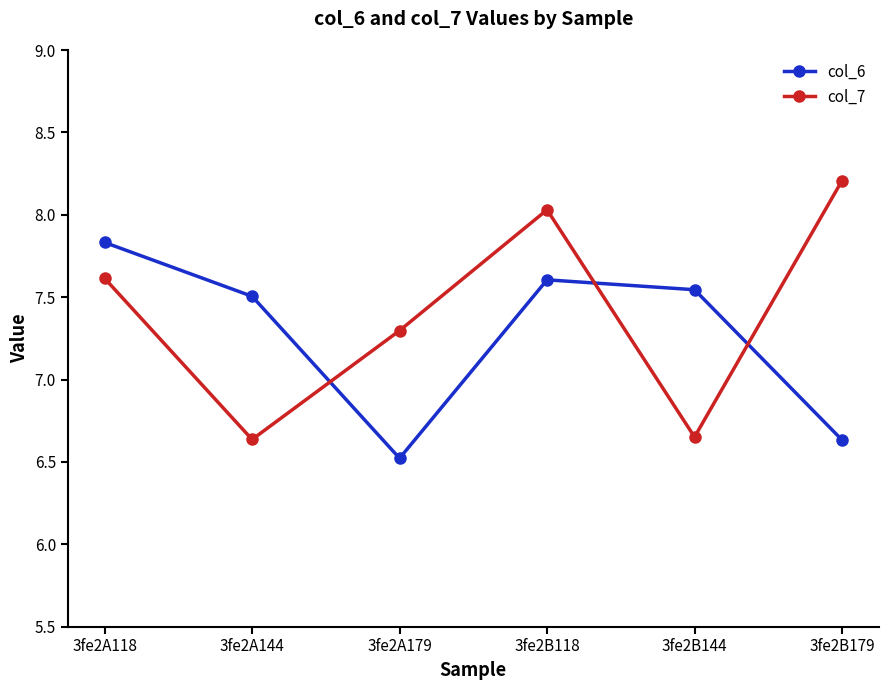

What is the label of the 1st point from the left?

3fe2A118